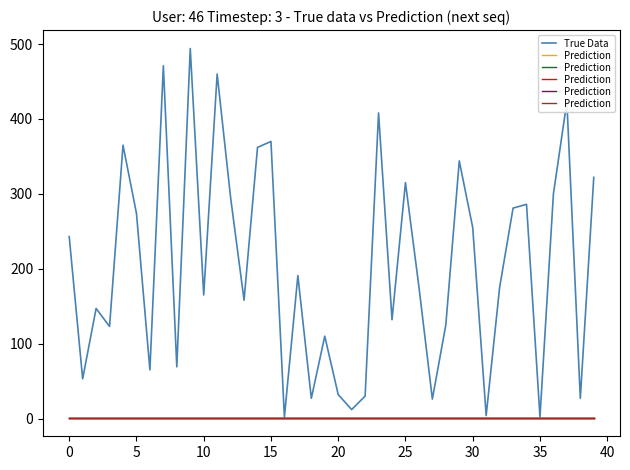

Is this an area chart (filled region under the line)?

No